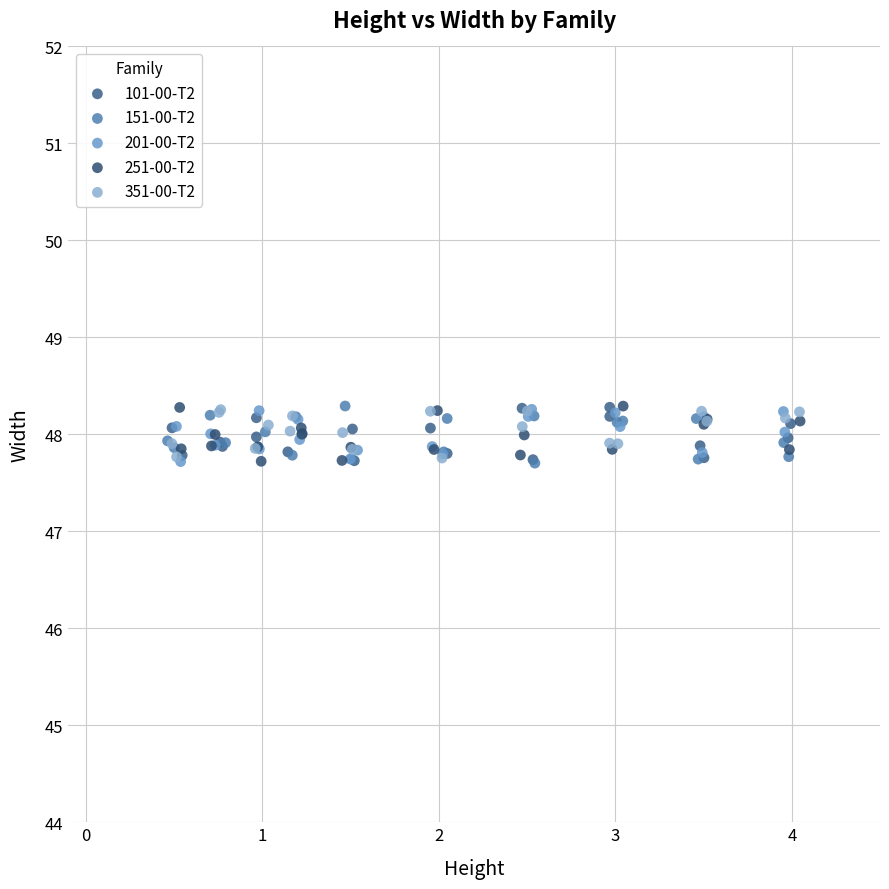

What are all the series names shown in the legend?

101-00-T2, 151-00-T2, 201-00-T2, 251-00-T2, 351-00-T2